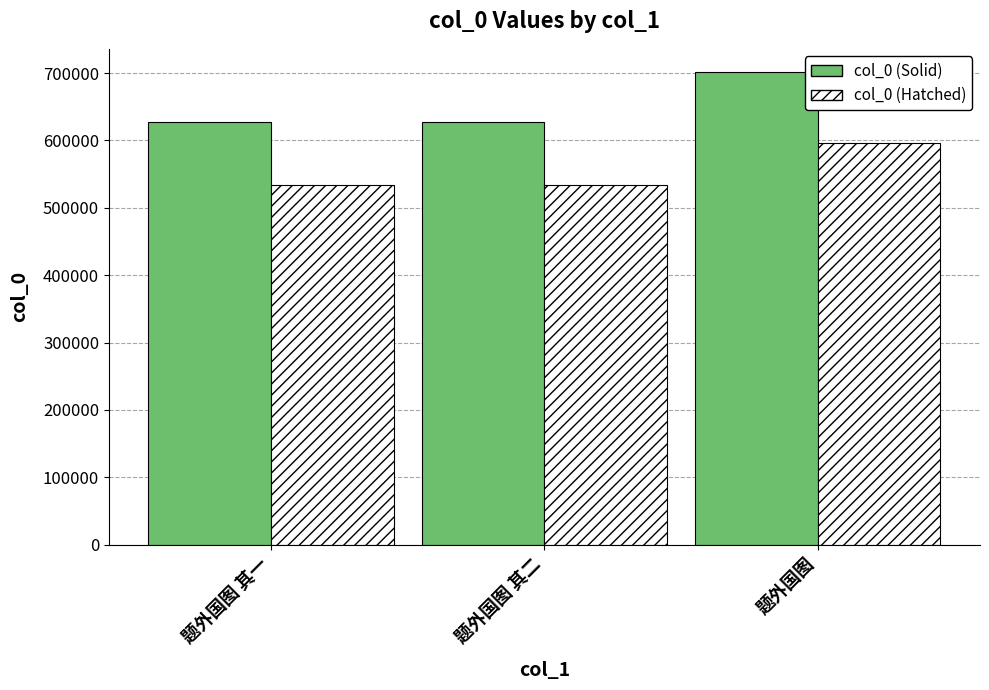

At which category is the sum across all series the highest?

题外国图